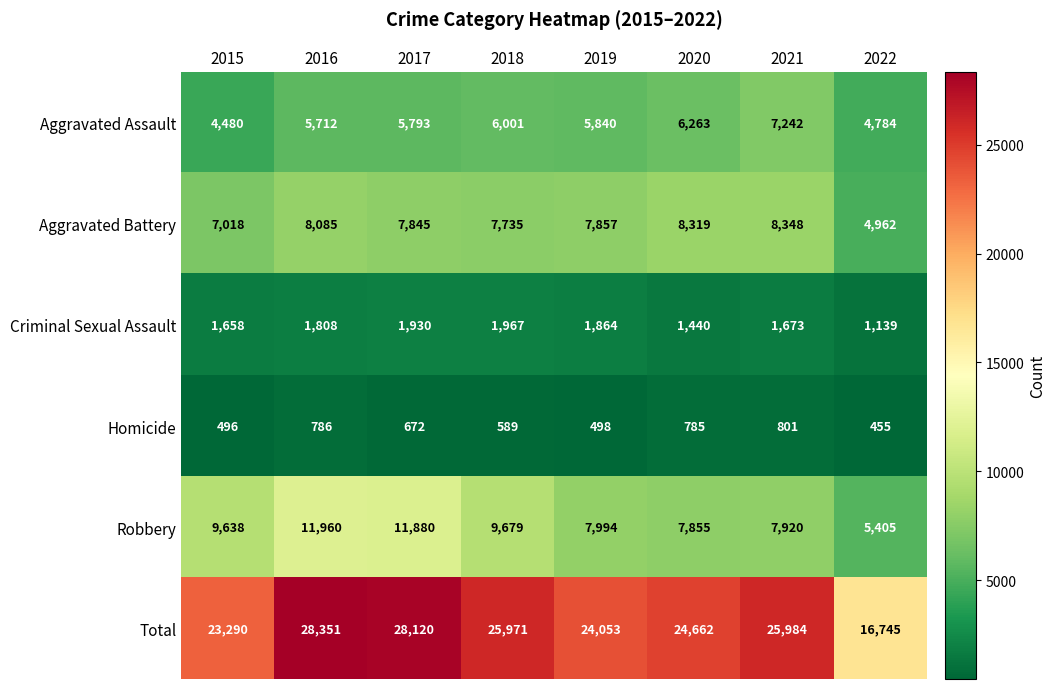

What is the maximum value shown in the chart?

28351